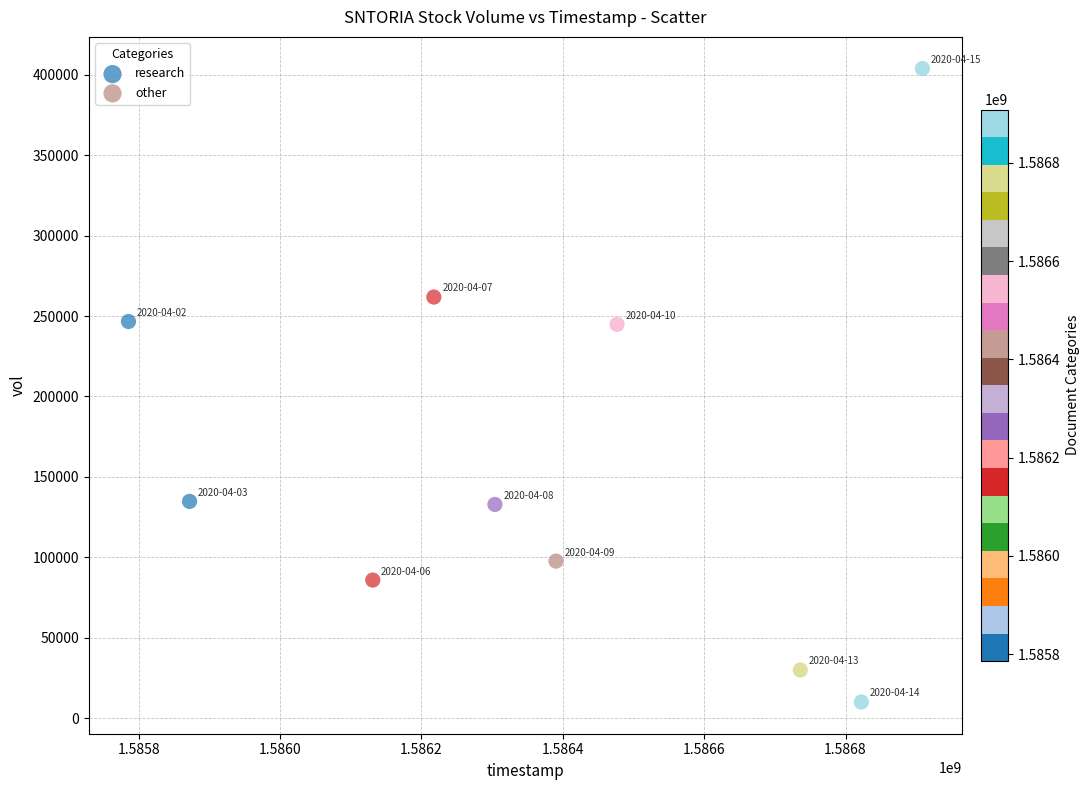

Which series contains the lowest Y value?

other